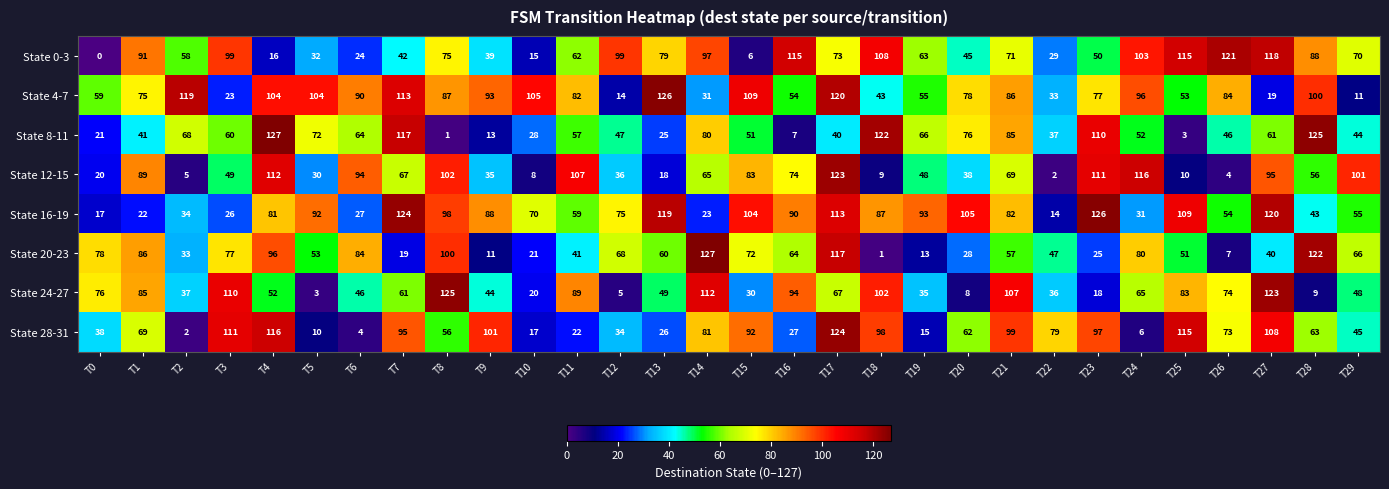

Which series has the largest total across all categories?

State 4-7